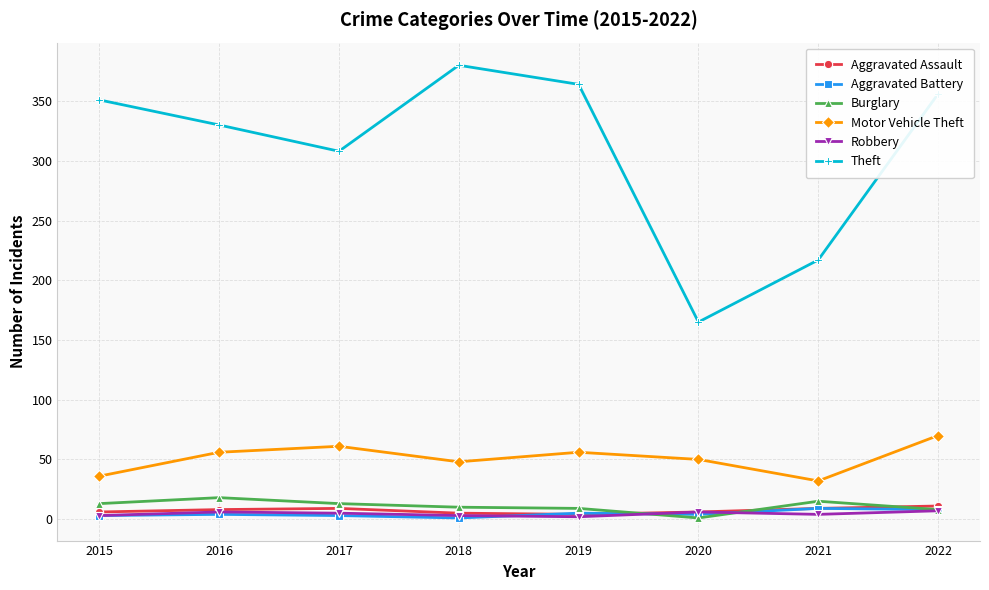

Which series has the widest spread of values?

Theft